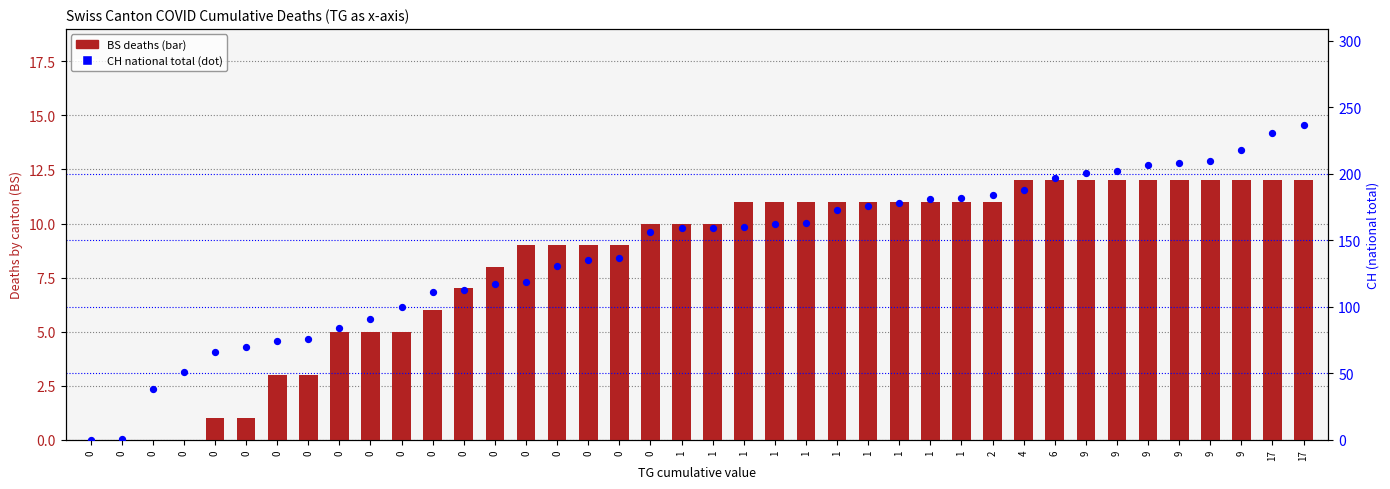

At how many categories does at least one series exceed 167?

16